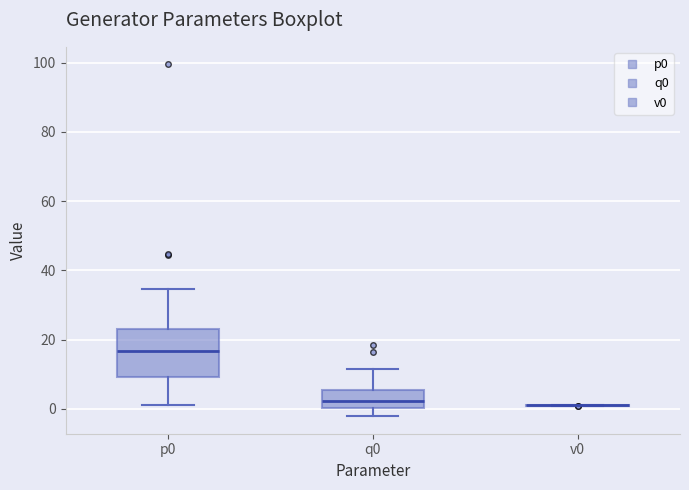

Reading left to right, read every box against the y-axis: the position of its median line, the range the box covers, and the ends of its whiskers. The values are not printed on the chart, so give them approximately, as read against the axis.

p0: median 16, box 10 to 24, whiskers 2 to 34
q0: median 2, box 0 to 6, whiskers -2 to 12
v0: box collapsed to a line at 2, whiskers 0 to 2